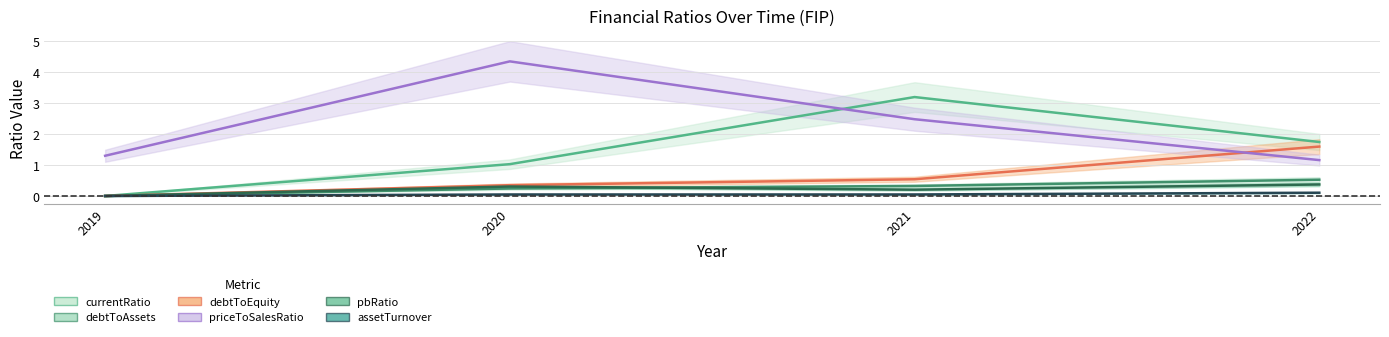

At how many categories does at least one series exceed 2?

2